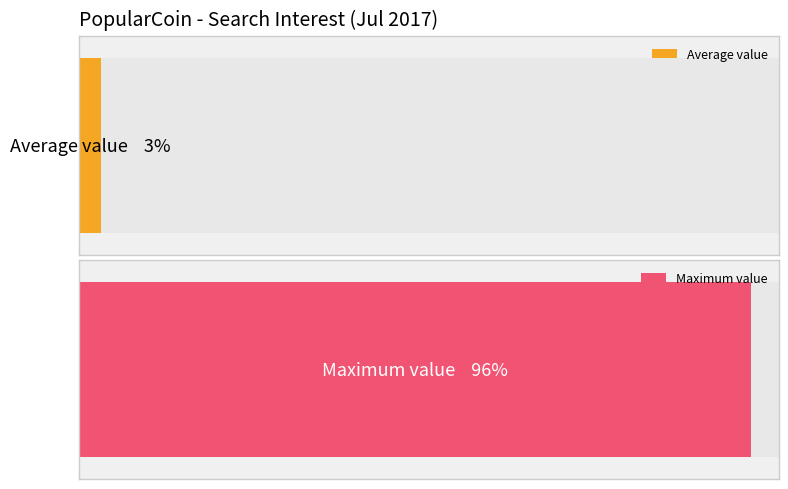

The value at 2017/07/18 is 0. True or false?

True